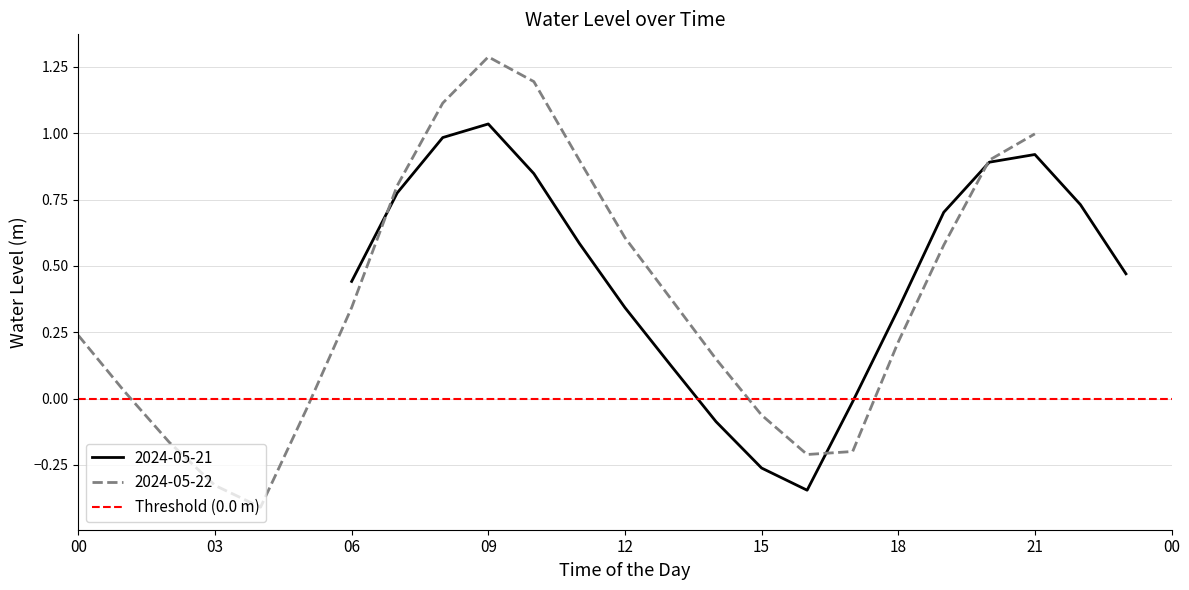

Rank the categories by value from highest to lowest.

2024-05-22 09:00, 2024-05-22 10:00, 2024-05-22 08:00, 2024-05-21 09:00, 2024-05-22 21:00, 2024-05-21 08:00, 2024-05-21 21:00, 2024-05-22 20:00, 2024-05-22 11:00, 2024-05-21 20:00, 2024-05-21 10:00, 2024-05-22 07:00, 2024-05-21 07:00, 2024-05-21 22:00, 2024-05-21 19:00, 2024-05-22 12:00, 2024-05-21 11:00, 2024-05-22 19:00, 2024-05-21 23:00, 2024-05-21 06:00, 2024-05-22 13:00, 2024-05-21 12:00, 2024-05-22 06:00, 2024-05-21 18:00, 2024-05-22 00:00, 2024-05-22 18:00, 2024-05-22 14:00, 2024-05-21 13:00, 2024-05-22 01:00, 2024-05-21 17:00, 2024-05-22 05:00, 2024-05-22 15:00, 2024-05-21 14:00, 2024-05-22 02:00, 2024-05-22 17:00, 2024-05-22 16:00, 2024-05-21 15:00, 2024-05-22 03:00, 2024-05-21 16:00, 2024-05-22 04:00